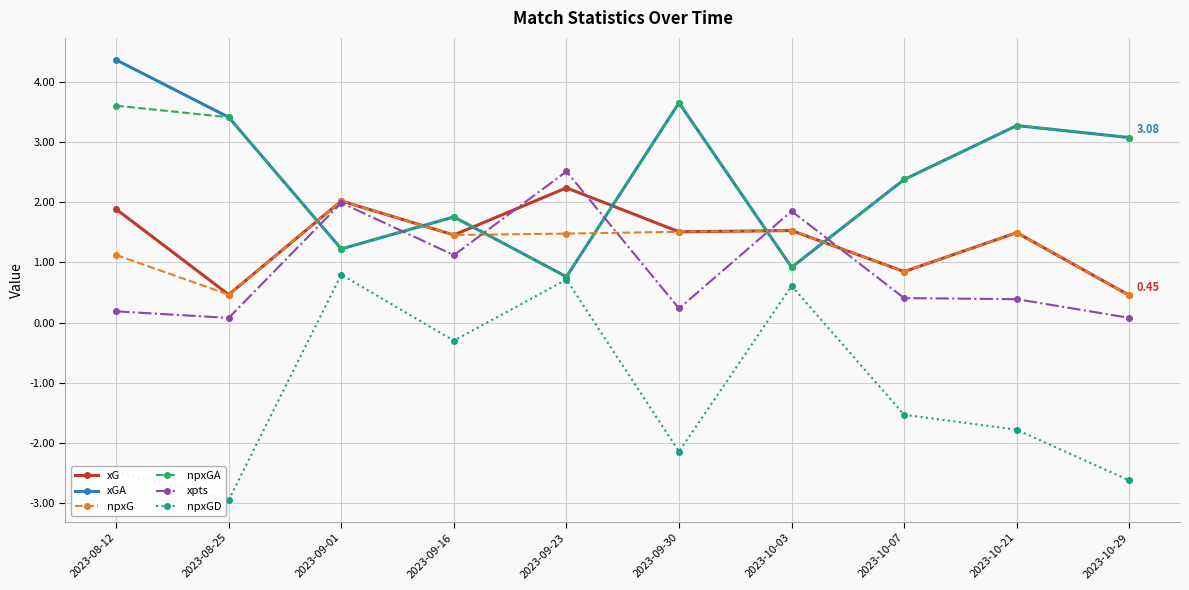

The value of xG at 2023-09-30 is 1.5. True or false?

True